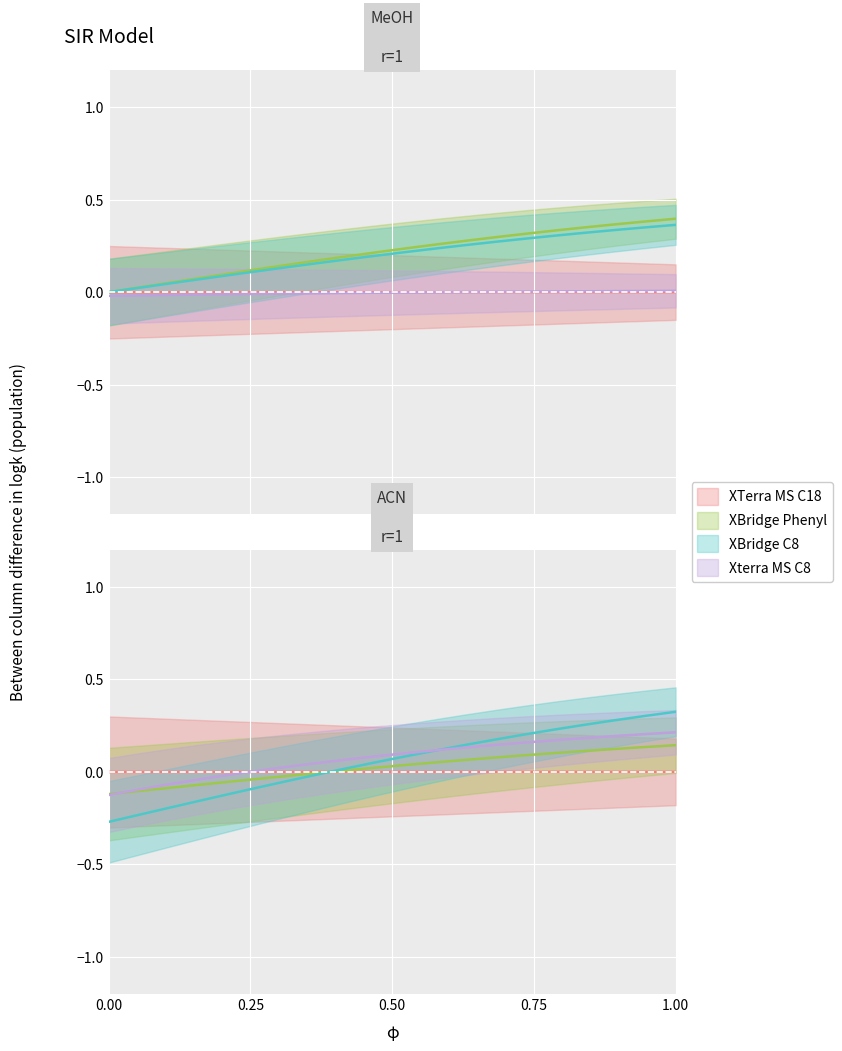

The XBridge C8 series shows -0.1 at 0.25. True or false?

False